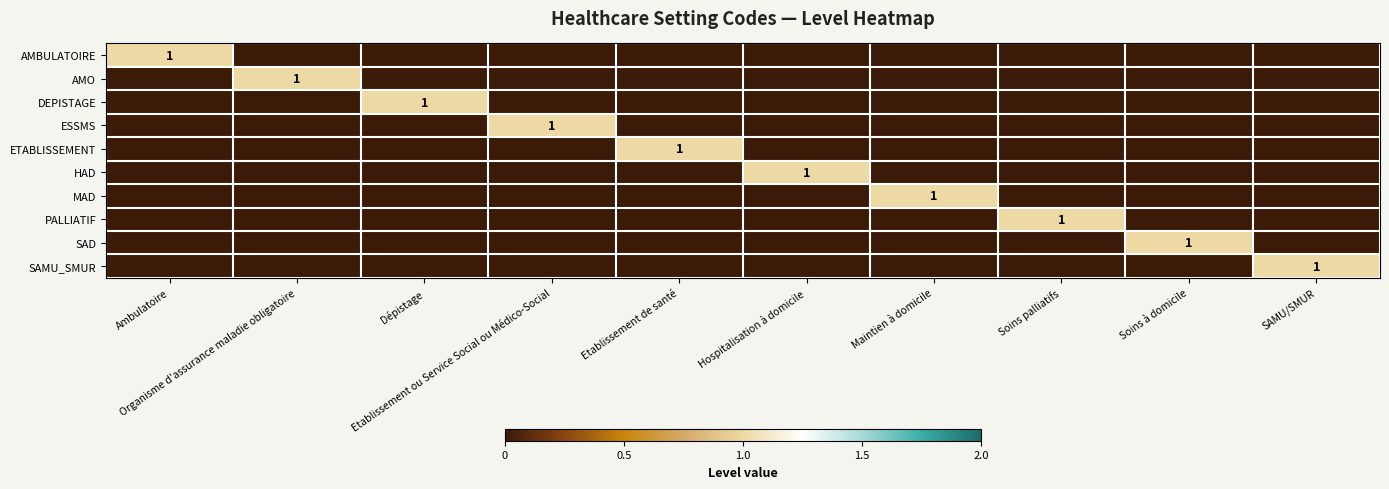

At which category is the sum across all series the highest?

Ambulatoire